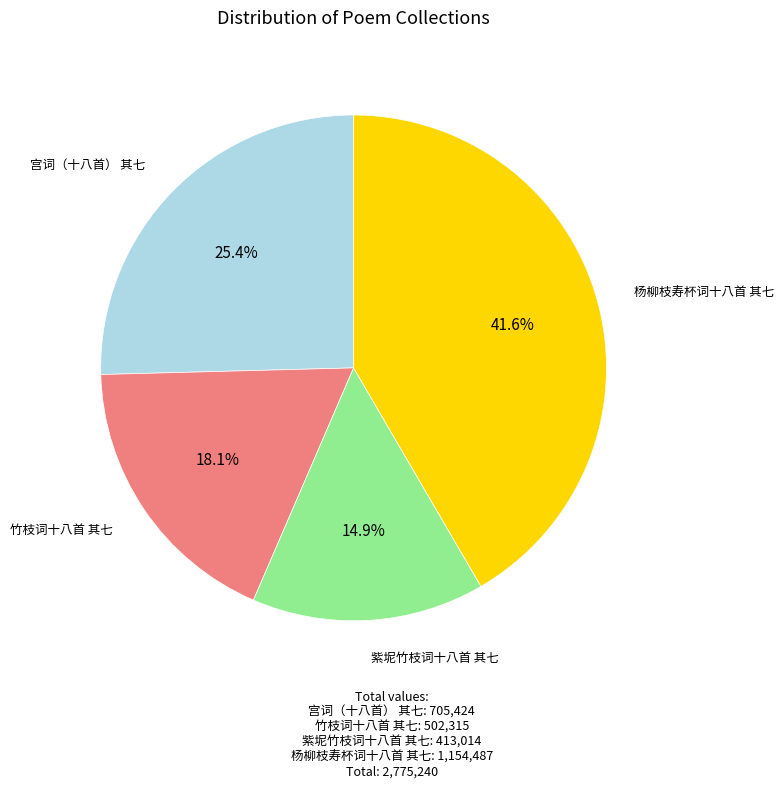

How much of the chart is everything except 竹枝词十八首 其七?

81.9%